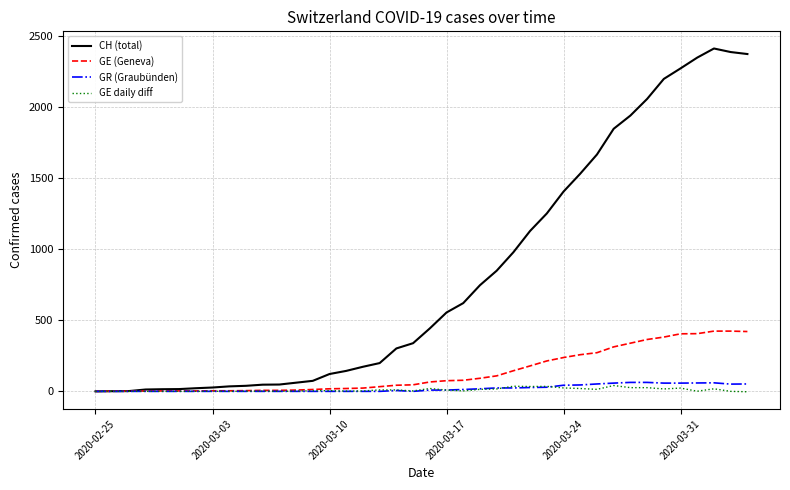

Which series has the largest total across all categories?

CH (total)